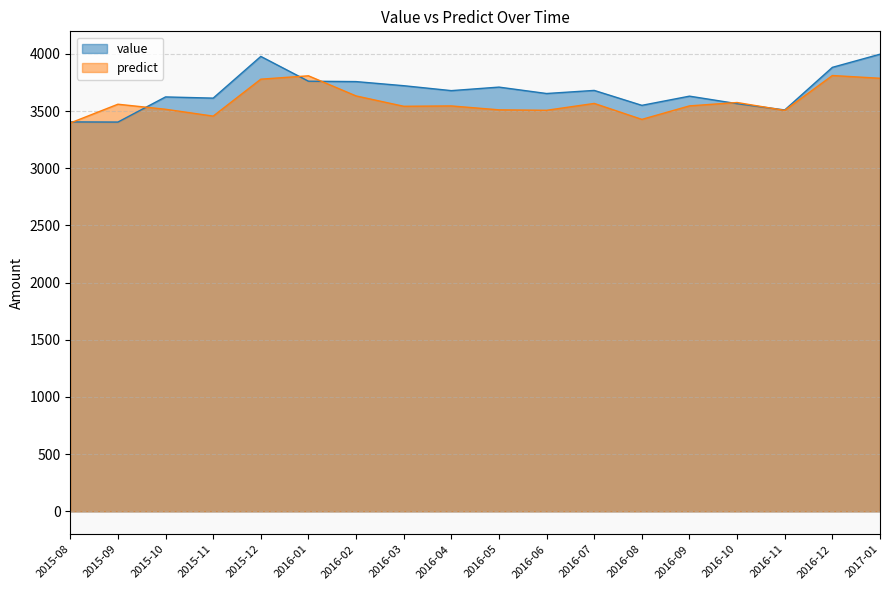

What is the minimum value for value?

3404.1